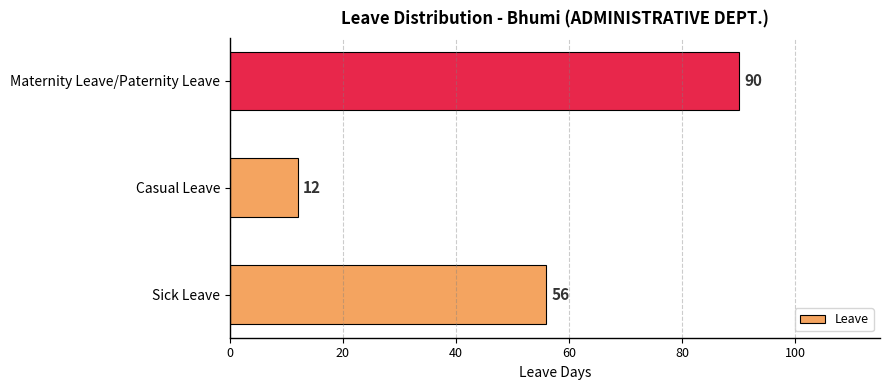

Does the chart contain any negative values?

No